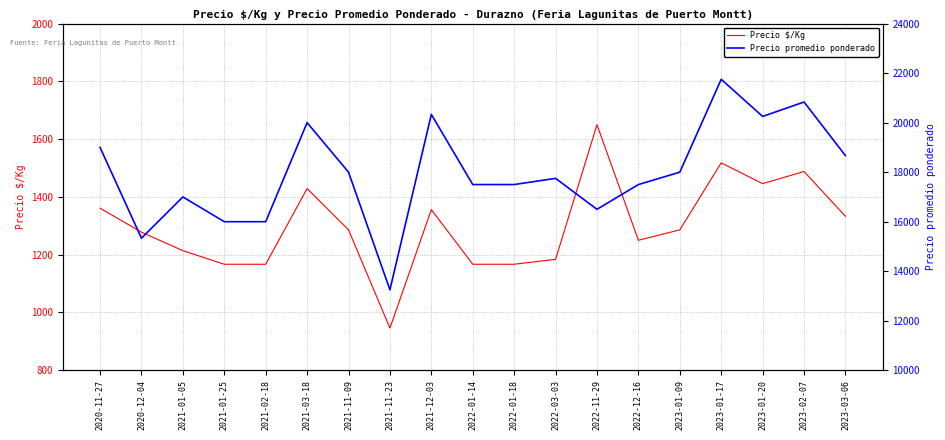

Is it true that Precio $/Kg equals 1361 at 2020-11-27?

True